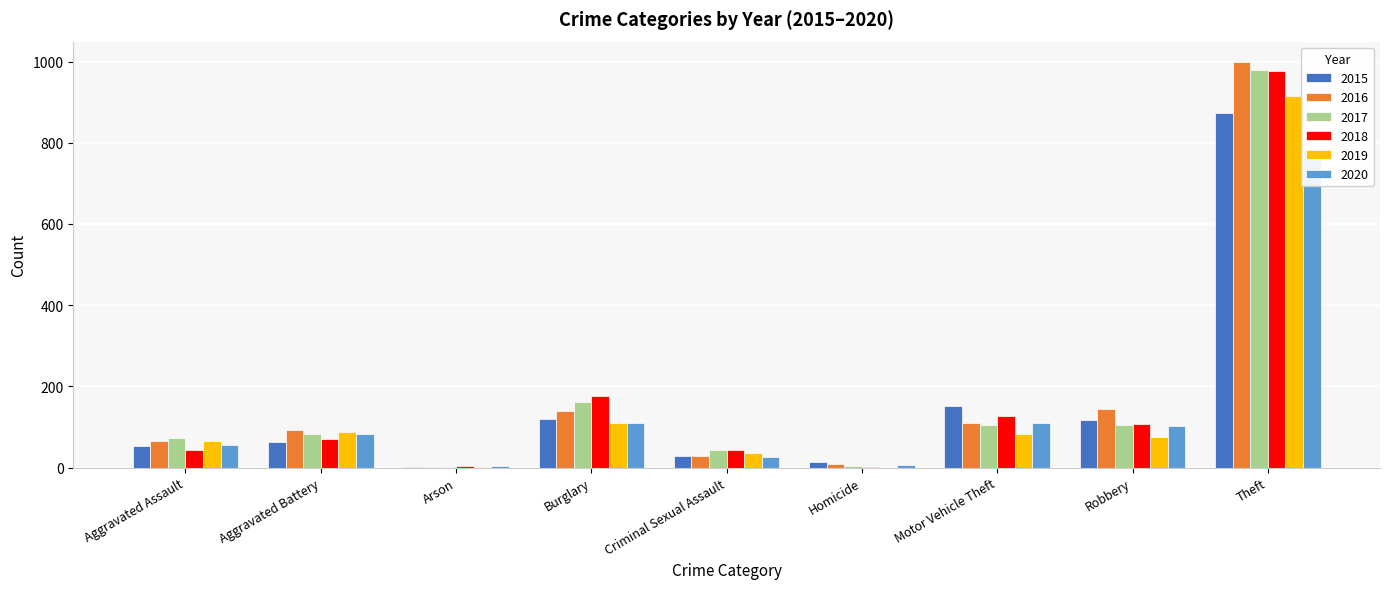

At which category does the chart reach its minimum across all series?

Homicide